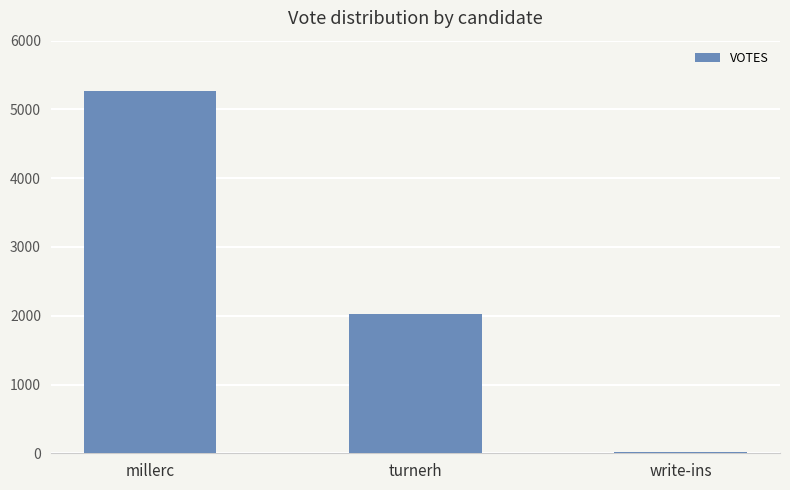

At which label is the value closest to 2643?

turnerh